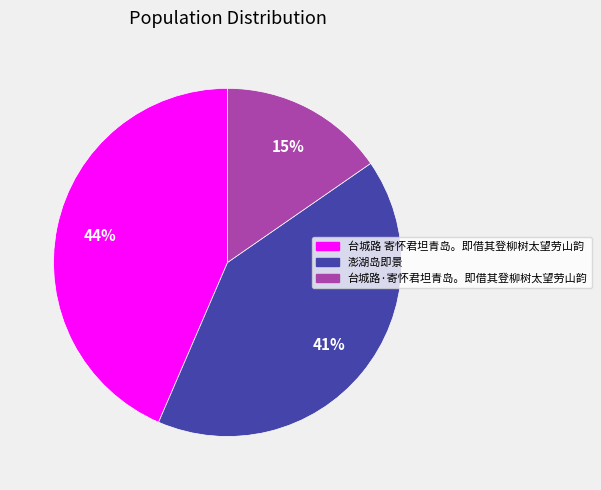

Do 澎湖岛即景 and 台城路 寄怀君坦青岛。即借其登柳树太望劳山韵 together represent more than half of the pie?

Yes